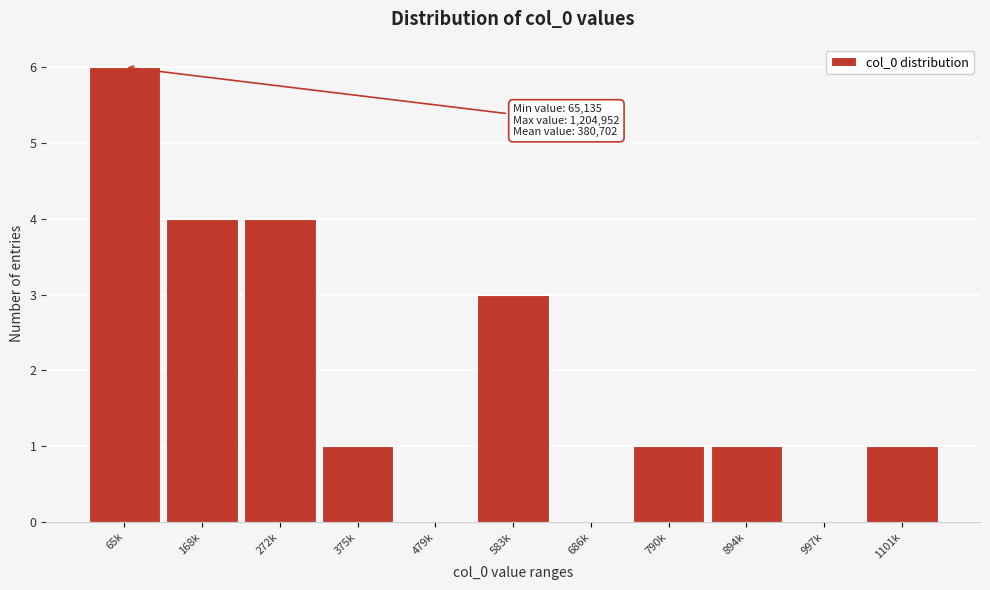

Reading right to left, transcribe all the data shown in this chart.

1101k=1	997k=0	894k=1	790k=1	686k=0	583k=3	479k=0	375k=1	272k=4	168k=4	65k=6